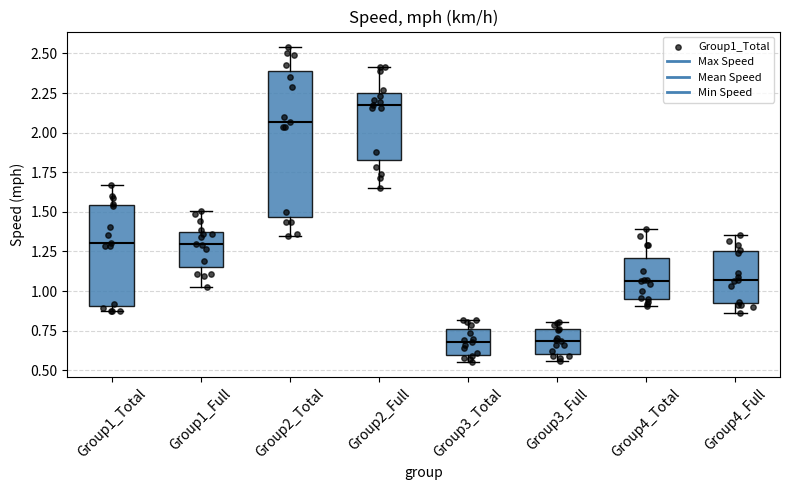

Reading left to right, transcribe this box plot: for each box, give where its median line is, the range the box spans, and where its two whiskers end, as read against the y-axis. The values are not printed on the chart, so give them approximately, as read against the axis.

Group1_Total: median 1.30, box 0.90 to 1.55, whiskers 0.85 to 1.65
Group1_Full: median 1.30, box 1.15 to 1.35, whiskers 1.05 to 1.50
Group2_Total: median 2.05, box 1.45 to 2.40, whiskers 1.35 to 2.55
Group2_Full: median 2.20, box 1.85 to 2.25, whiskers 1.65 to 2.40
Group3_Total: median 0.70, box 0.60 to 0.75, whiskers 0.55 to 0.80
Group3_Full: median 0.70, box 0.60 to 0.75, whiskers 0.55 to 0.80
Group4_Total: median 1.05, box 0.95 to 1.20, whiskers 0.90 to 1.40
Group4_Full: median 1.05, box 0.90 to 1.25, whiskers 0.85 to 1.35